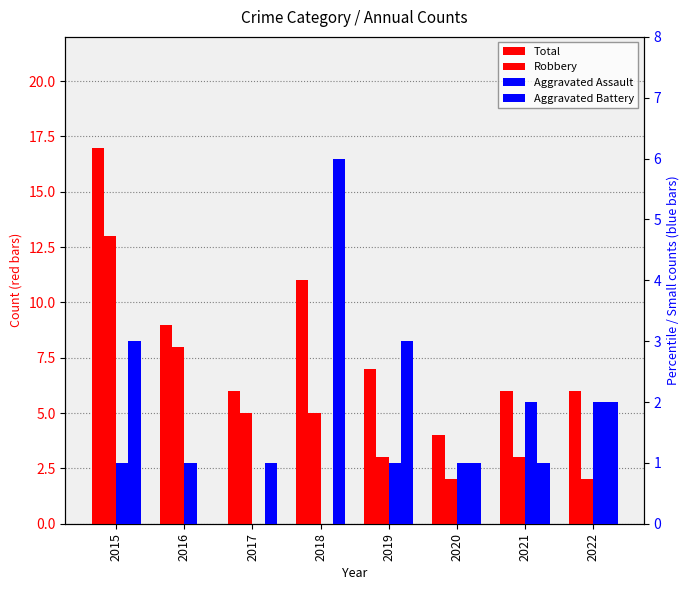

What is the sum of the Aggravated Battery values at 2015 and 2022?

5